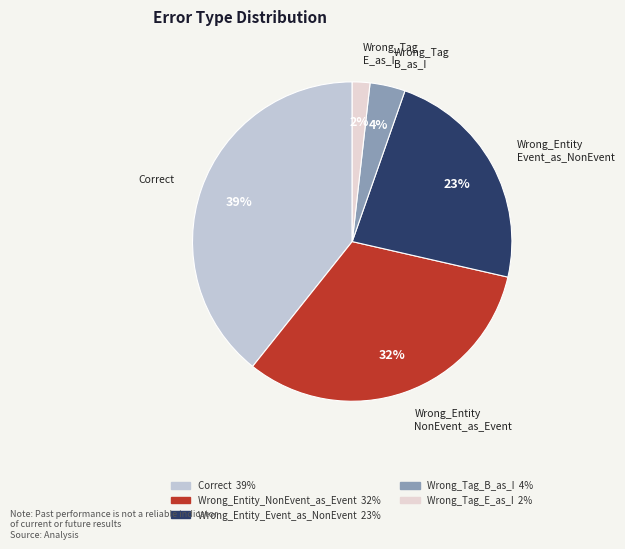

What percentage is the Wrong_Entity_NonEvent_as_Event slice, to the nearest percent?

32%